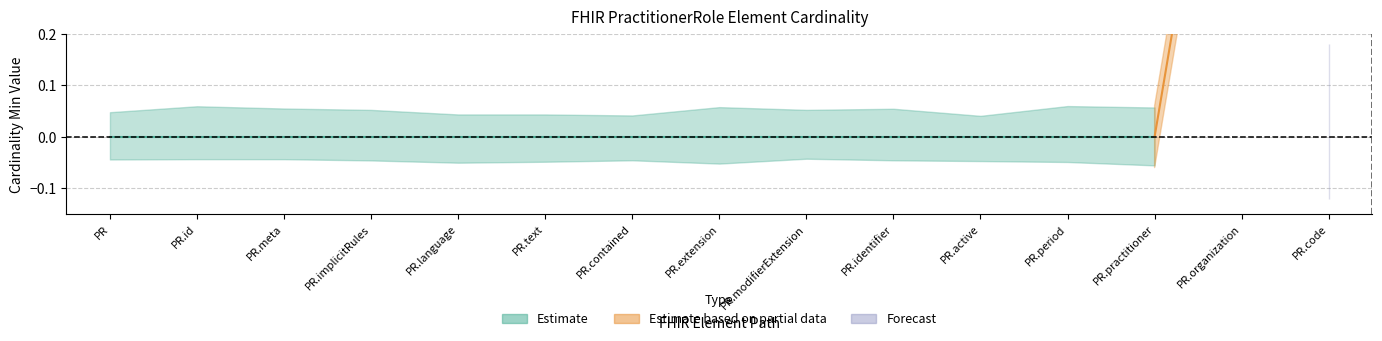

The Base Min series shows 0 at PractitionerRole. True or false?

True